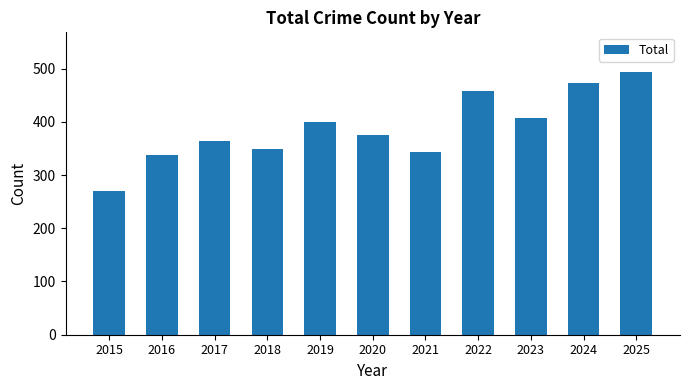

Read the value at 2021, to the nearest 50.

350